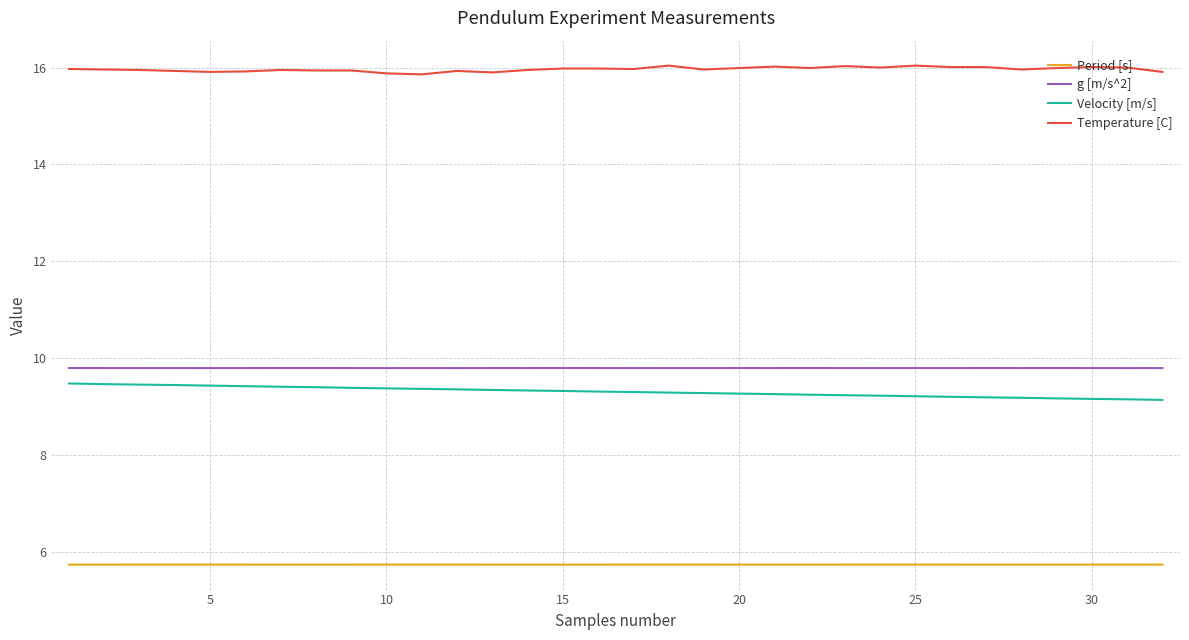

What is the sum of all Temperature [C] values?

510.9